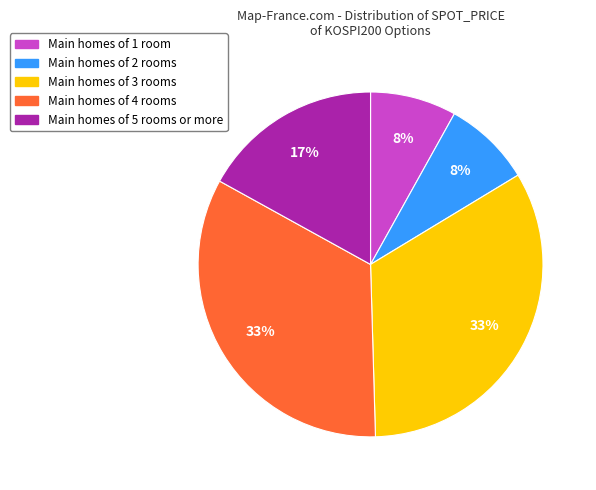

To the nearest percent, what percentage of the pie is Main homes of 3 rooms?

33%